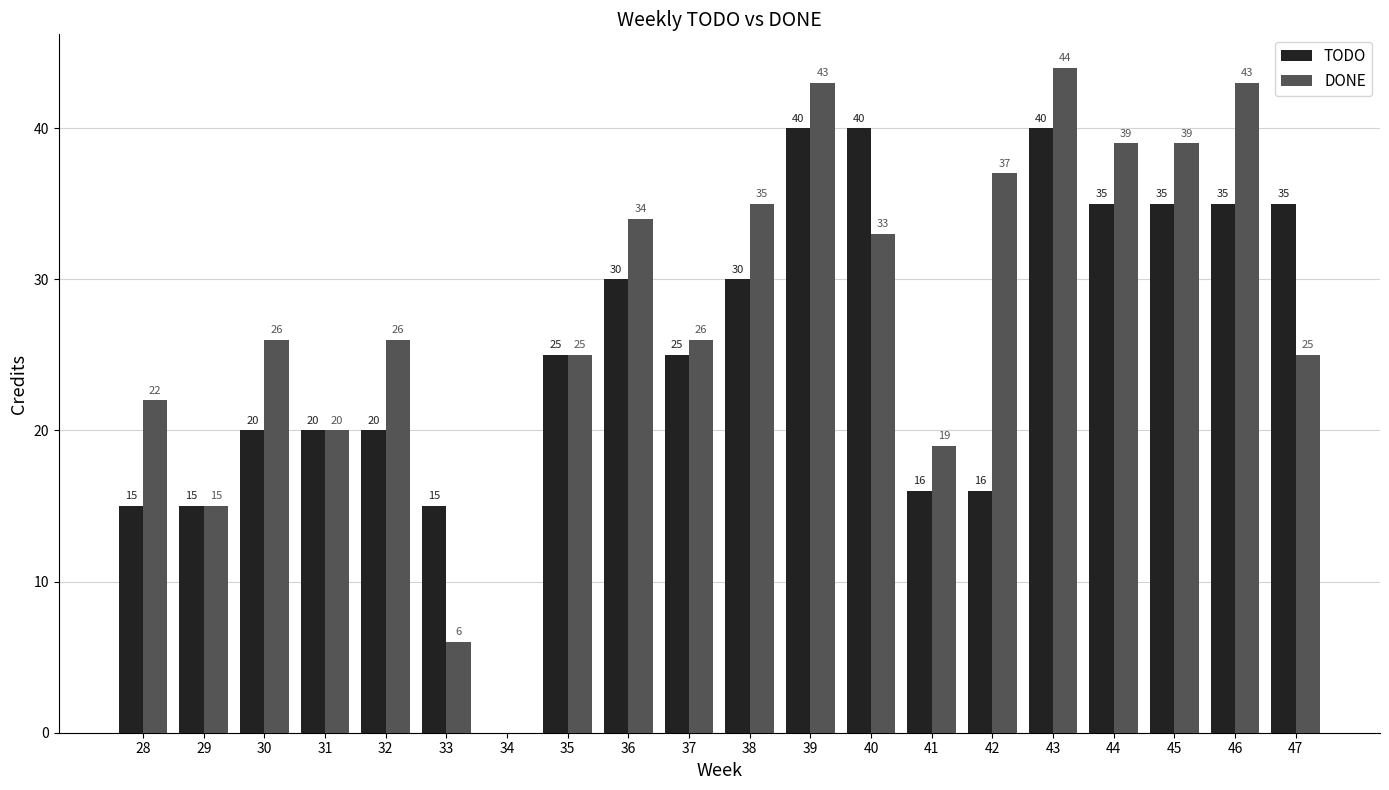

What are all the series names shown in the legend?

TODO, DONE